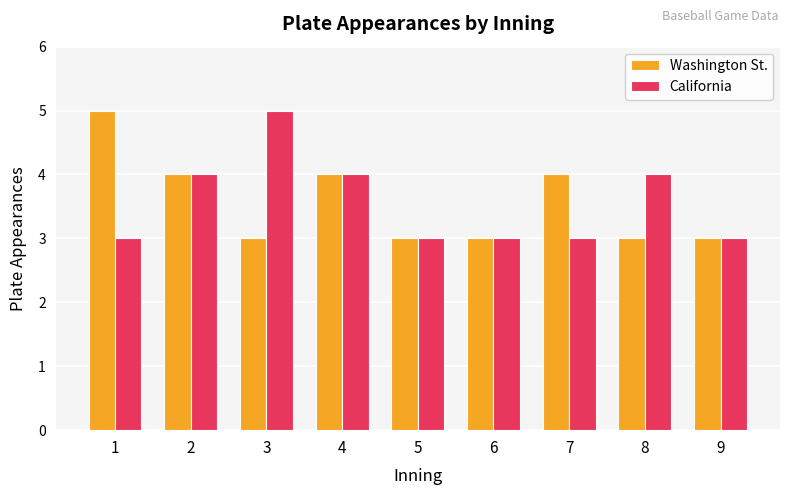

Is the value of Washington St. at 3 greater than the value of California at 2?

No